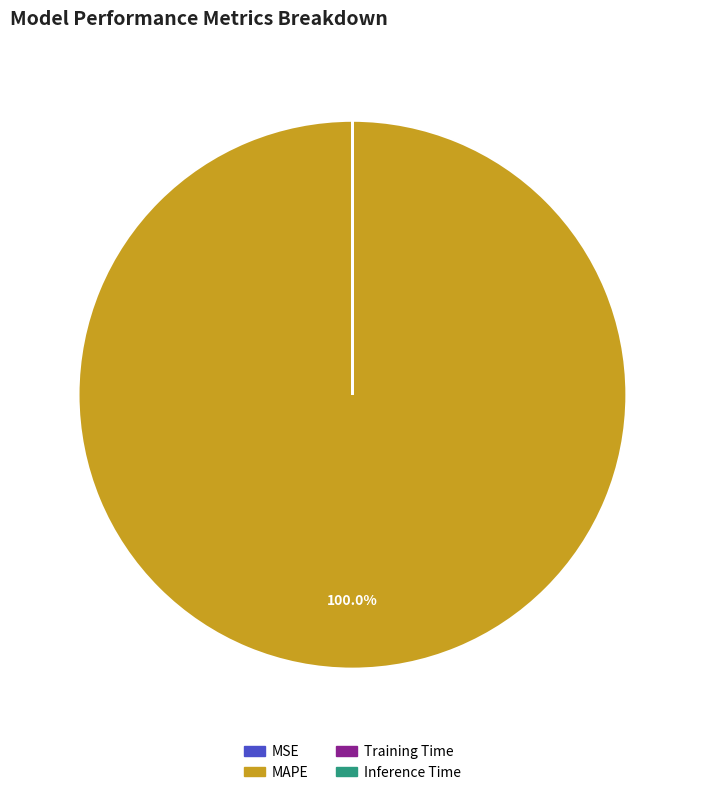

Is there any slice that represents more than half of the pie?

Yes